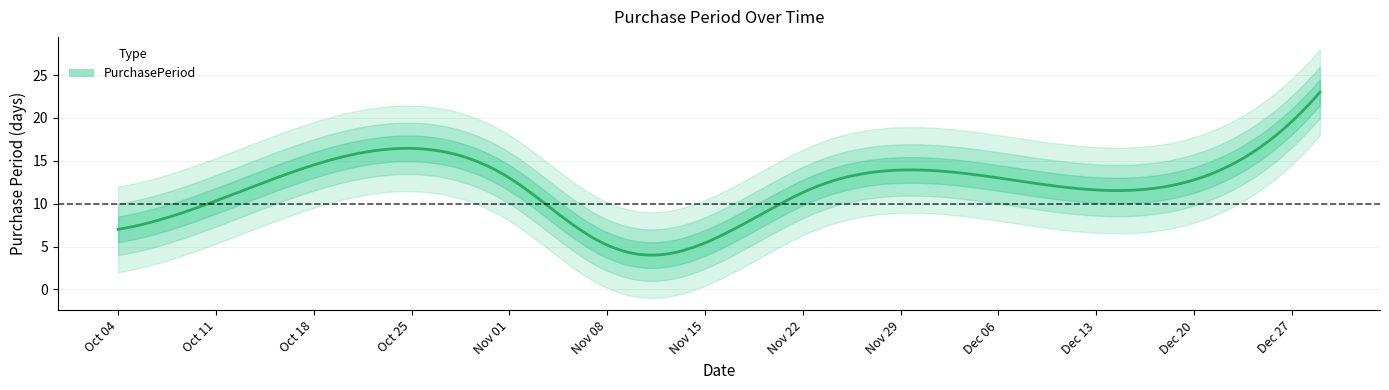

List the labels in order of value, largest first.

2016-12-29, 2016-10-19, 2016-11-01, 2016-12-06, 2016-11-23, 2016-10-04, 2016-11-07, 2016-11-11